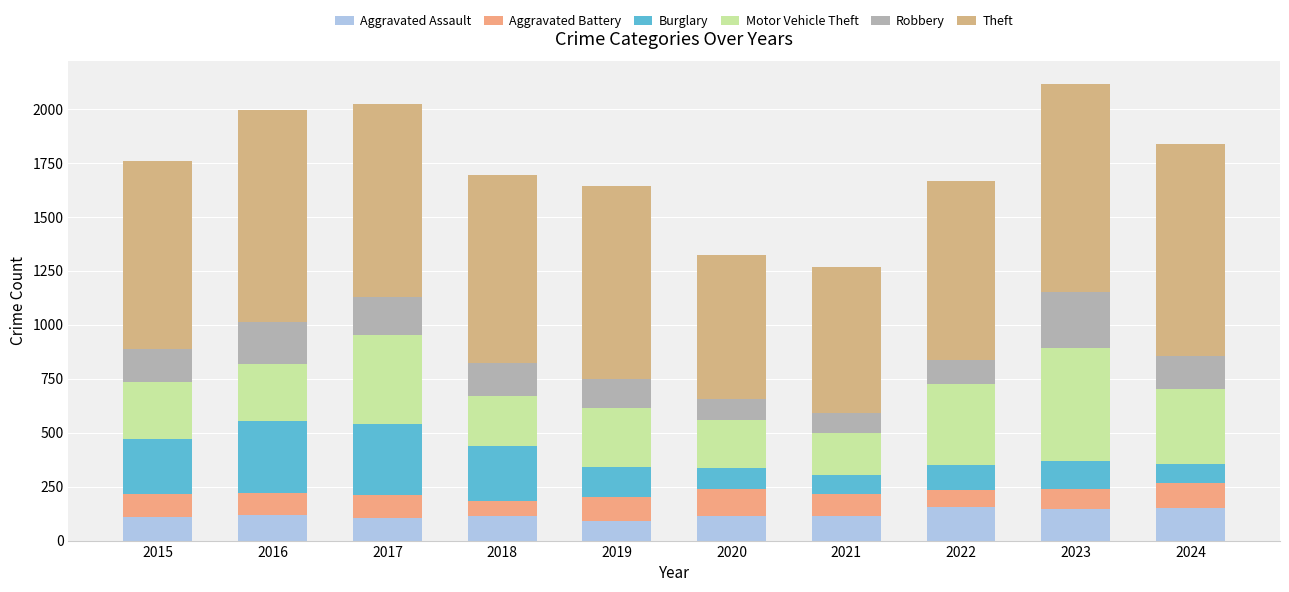

List the series in order of their peak value, highest first.

Theft, Motor Vehicle Theft, Burglary, Robbery, Aggravated Assault, Aggravated Battery